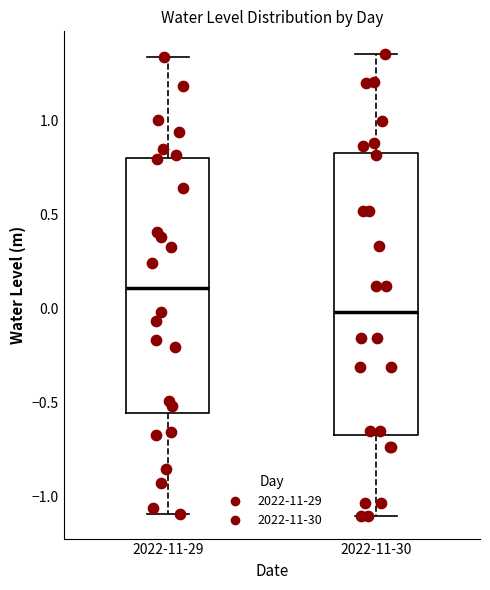

Reading left to right, read every box against the y-axis: the position of its median line, the range the box covers, and the ends of its whiskers. The values are not printed on the chart, so give them approximately, as read against the axis.

2022-11-29: median 0.10, box -0.55 to 0.80, whiskers -1.10 to 1.35
2022-11-30: median 0.00, box -0.65 to 0.85, whiskers -1.10 to 1.35